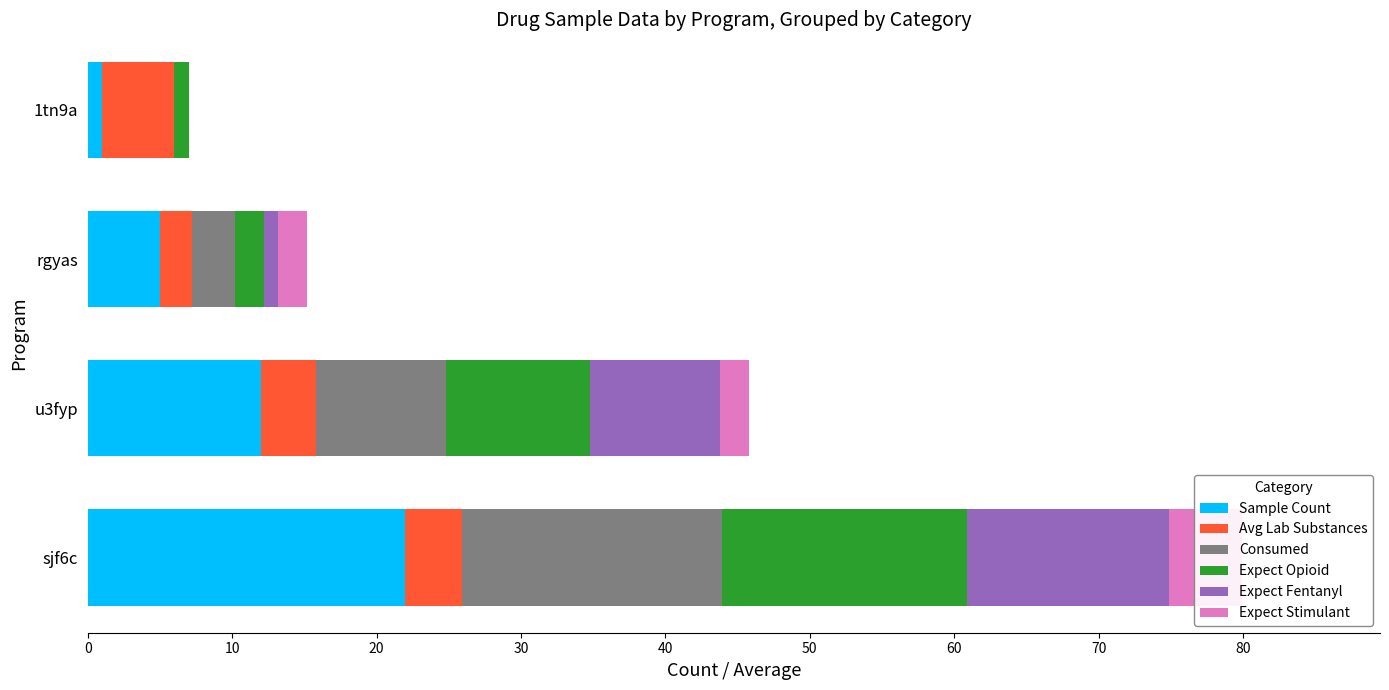

What is the difference between the highest and lowest values at sjf6c?

18.1